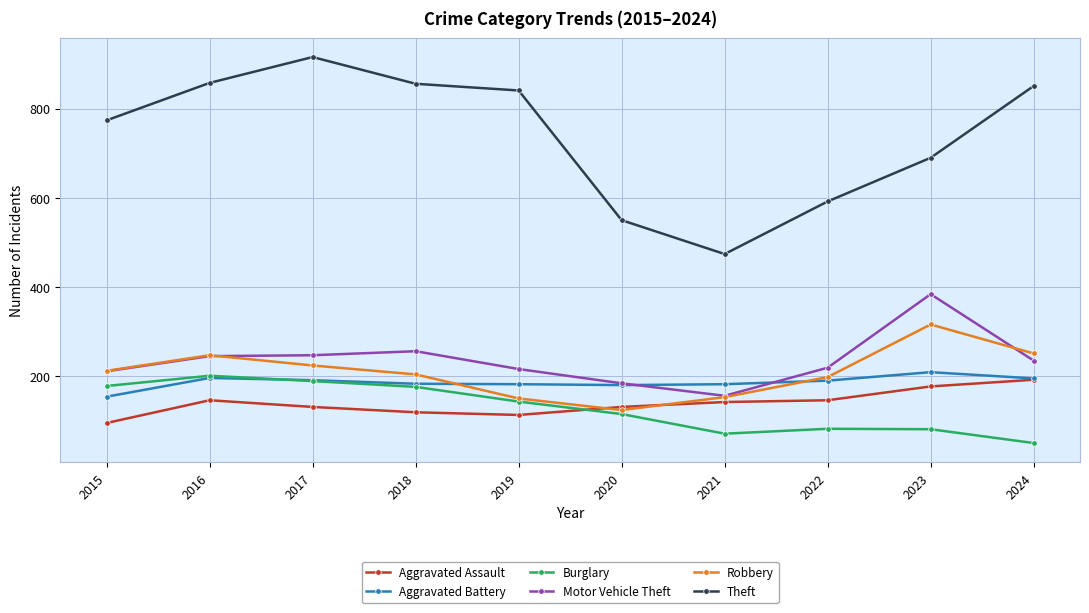

In Robbery, how many points are lower than both neighbors (excluding endpoints)?

1